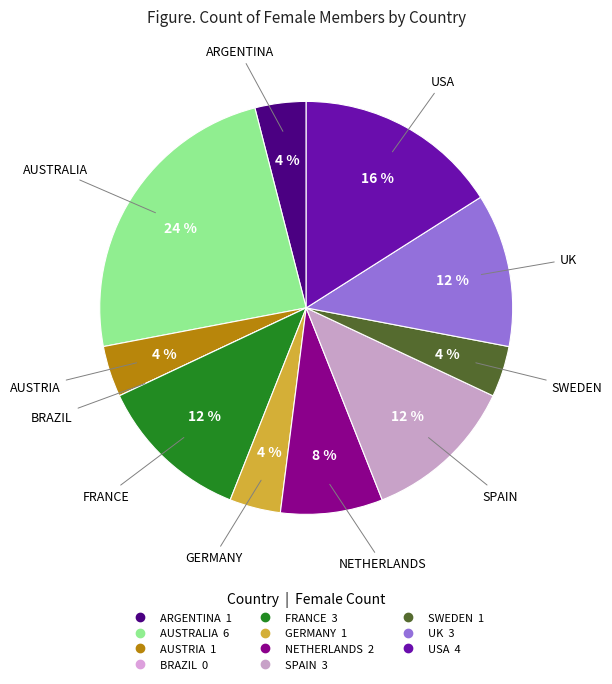

Is the sum of NETHERLANDS and USA greater than half?

No